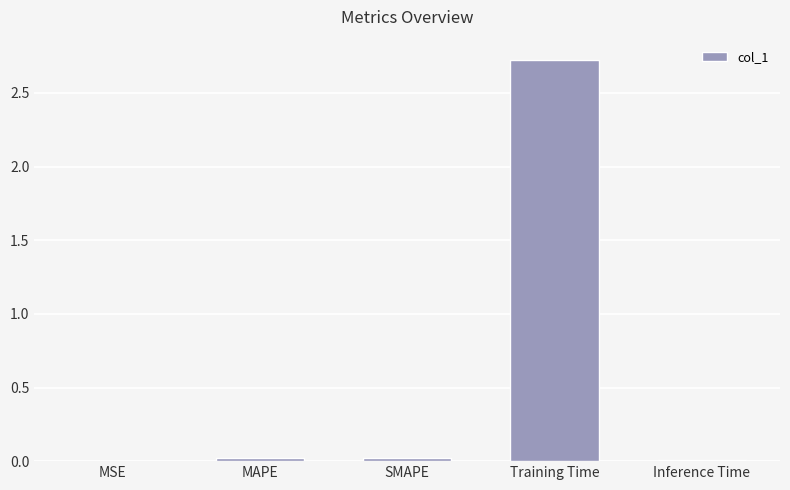

What is the sum of all values?

2.8